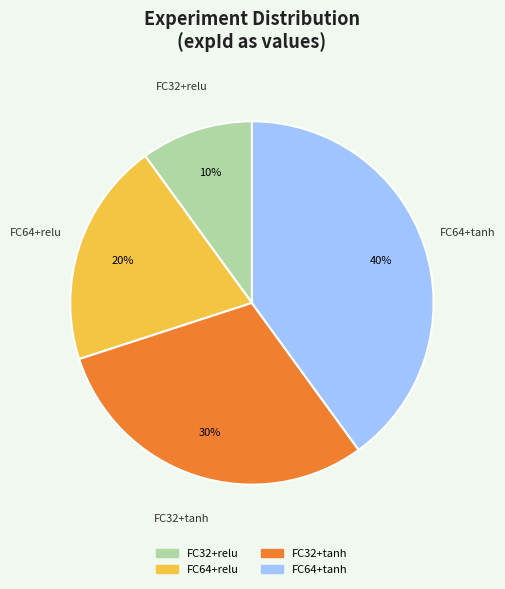

What percentage is the FC32+relu slice, to the nearest percent?

10%